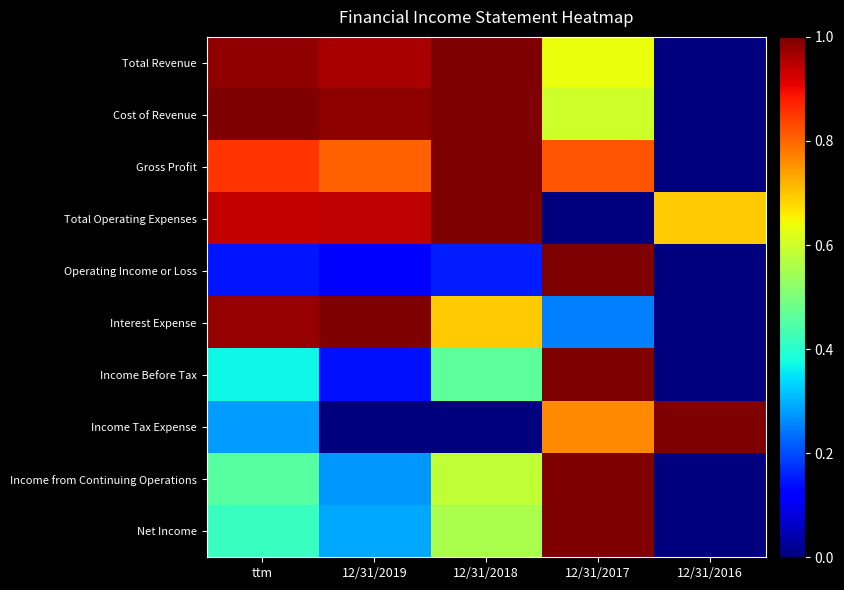

What is the spread (max minus min) of values at 12/31/2016?

1.0